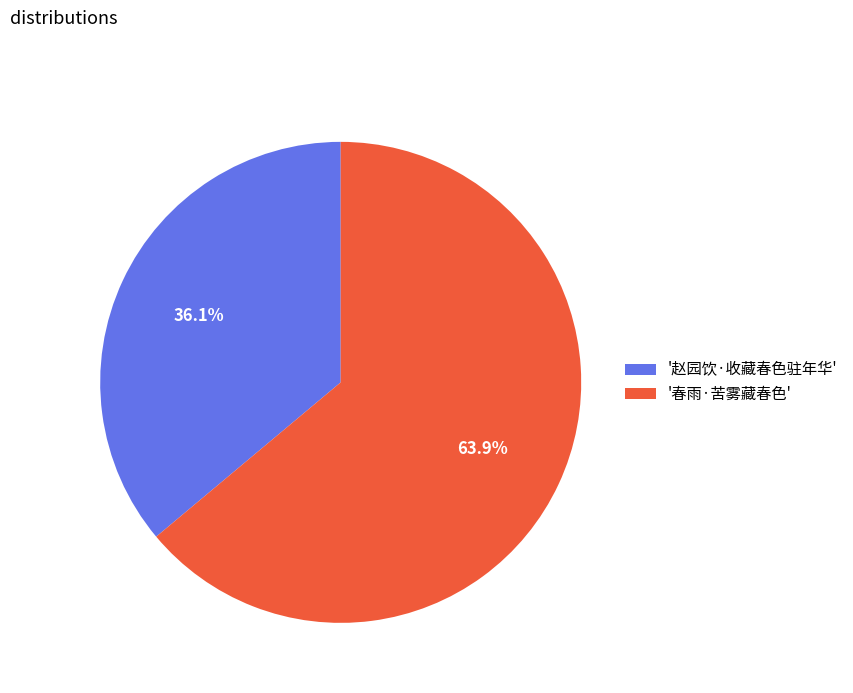

What is the largest slice in the pie chart?

'春雨·苦雾藏春色'